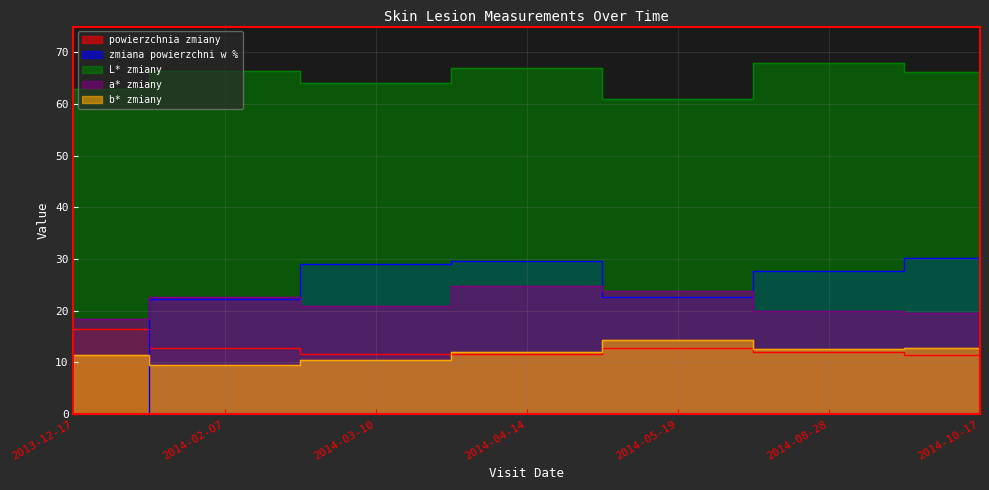

Reading left to right, extract all data points from this chart.

powierzchnia zmiany: 2013-12-17=16.5	2014-02-07=12.8	2014-03-10=11.7	2014-04-14=11.6	2014-05-19=12.7	2014-08-28=11.9	2014-10-17=11.5
zmiana powierzchni w %: 2013-12-17=0.0	2014-02-07=22.3	2014-03-10=29.1	2014-04-14=29.6	2014-05-19=22.8	2014-08-28=27.6	2014-10-17=30.3
L* zmiany: 2013-12-17=62.9	2014-02-07=66.4	2014-03-10=64.1	2014-04-14=67.0	2014-05-19=61.0	2014-08-28=67.9	2014-10-17=66.3
a* zmiany: 2013-12-17=18.4	2014-02-07=22.6	2014-03-10=20.9	2014-04-14=24.9	2014-05-19=23.9	2014-08-28=19.9	2014-10-17=19.5
b* zmiany: 2013-12-17=11.5	2014-02-07=9.5	2014-03-10=10.5	2014-04-14=12.0	2014-05-19=14.4	2014-08-28=12.6	2014-10-17=12.8